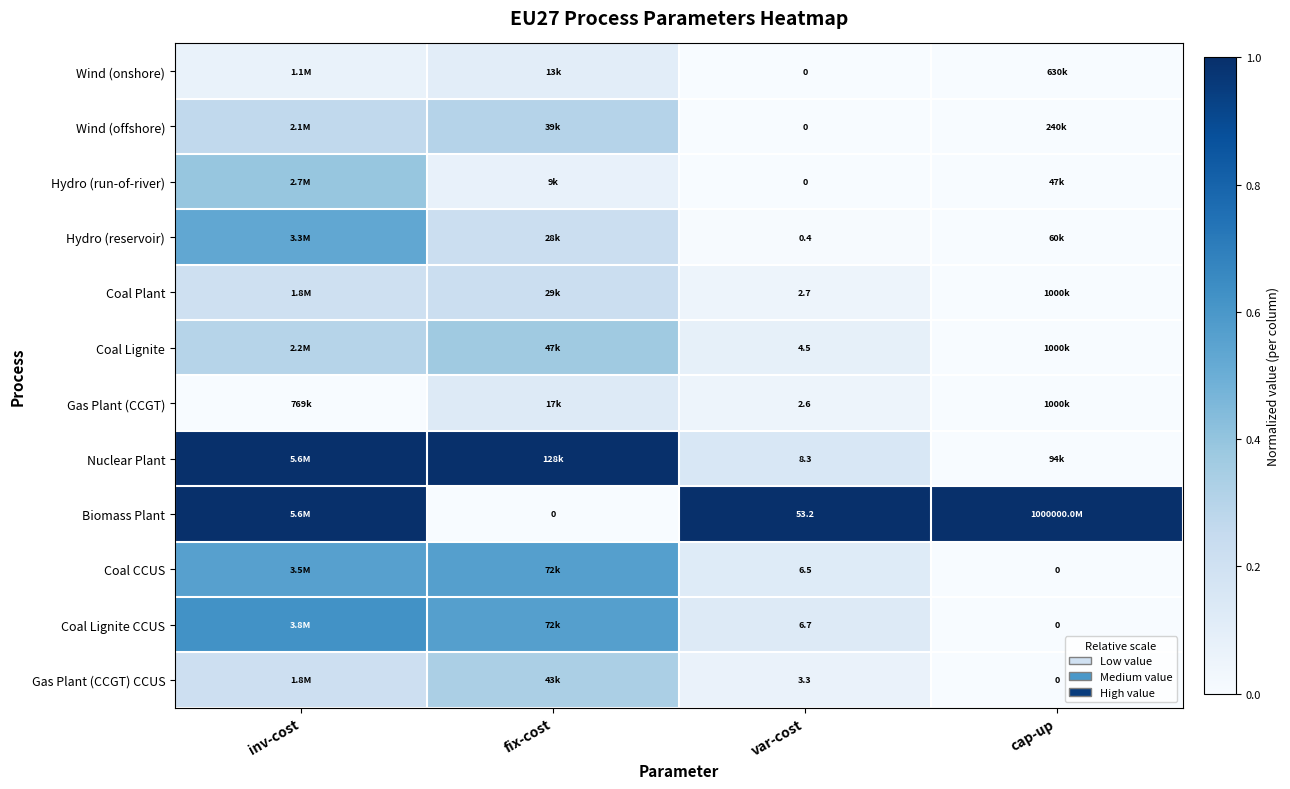

Which series has the largest total across all categories?

Biomass Plant